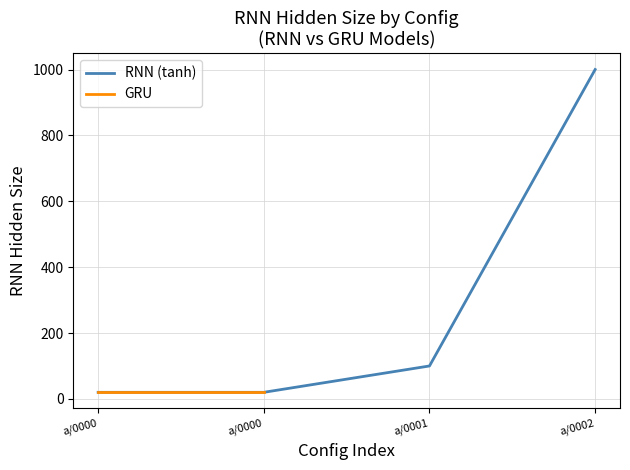

Where does the data first go above 100?

a/0002